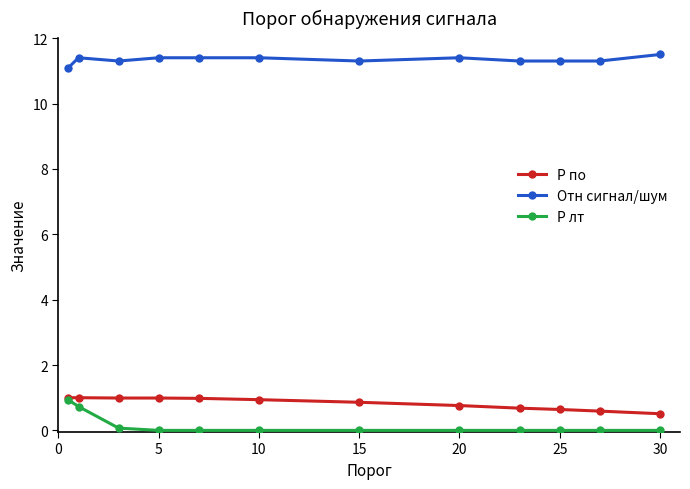

What is the sum of all Отн сигнал/шум values?

136.1